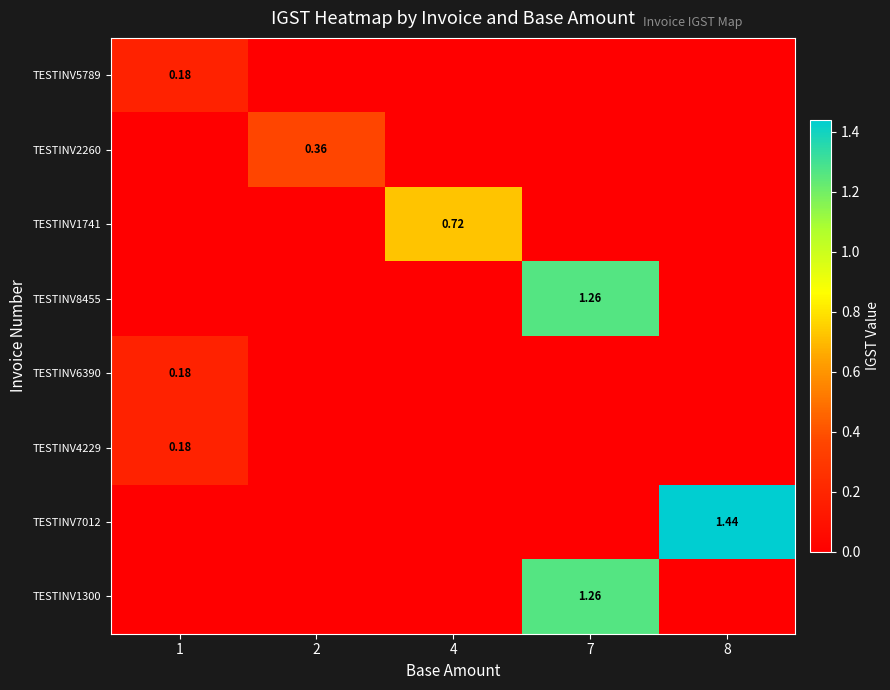

The value of TESTINV6390 at 2 is 0.0. True or false?

True